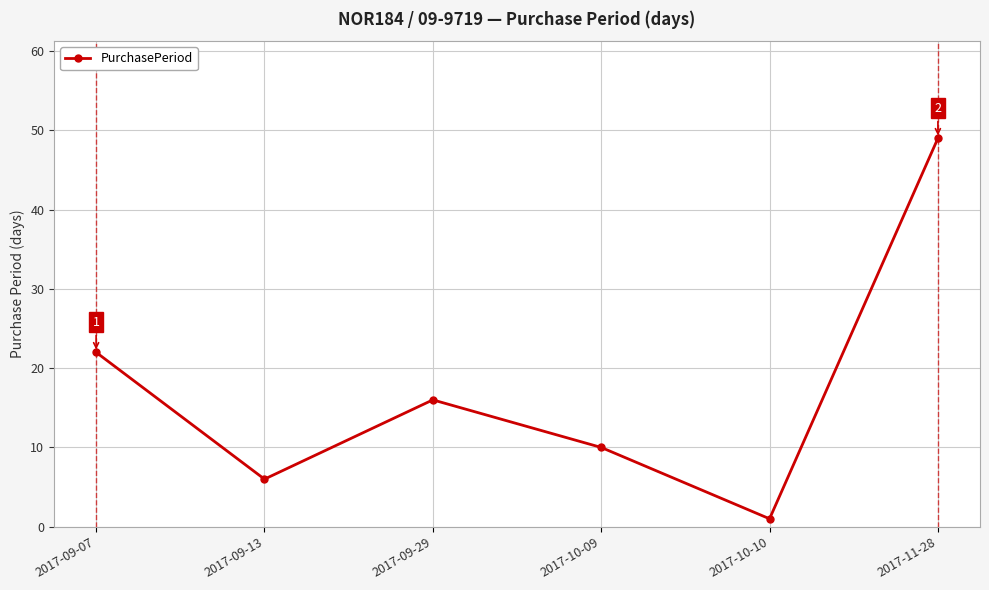

Does the chart have visible grid lines?

Yes